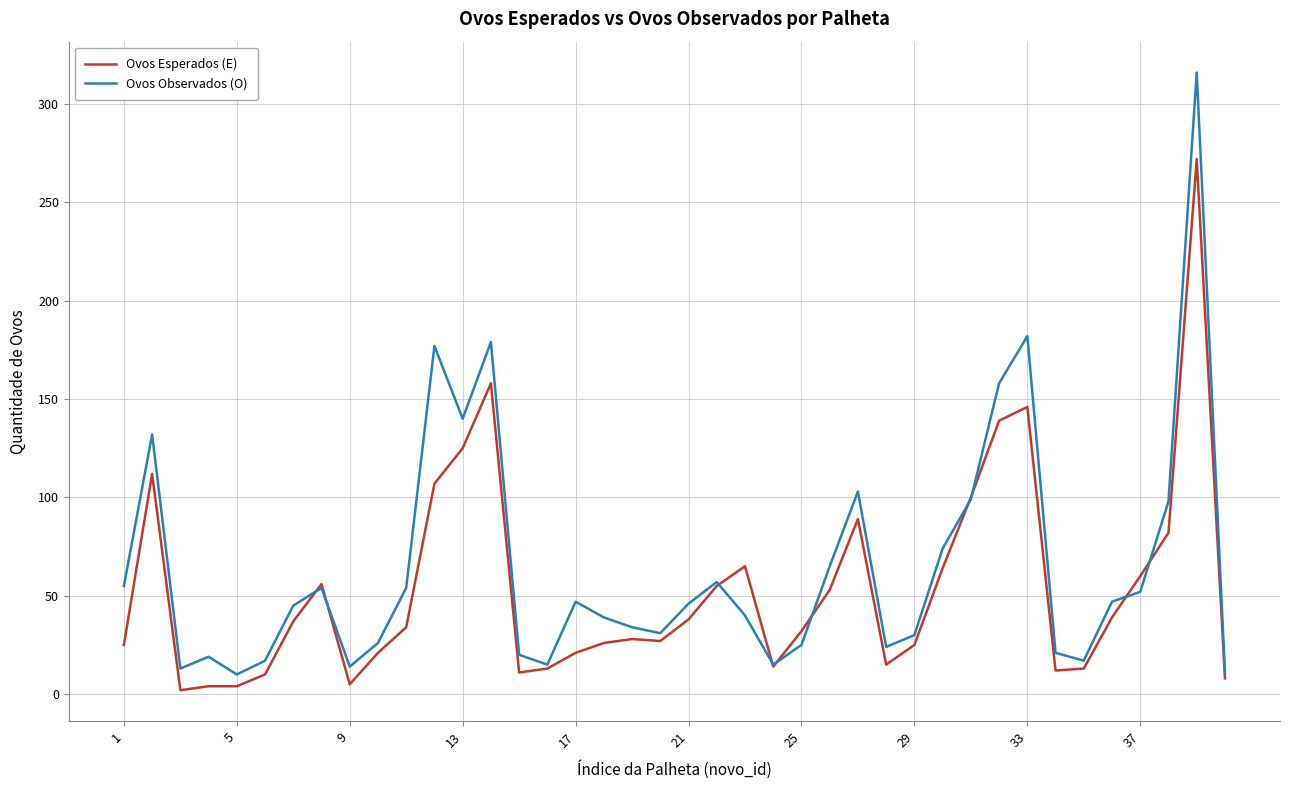

Rank the series by their maximum value, from lowest to highest.

Ovos Esperados (E), Ovos Observados (O)